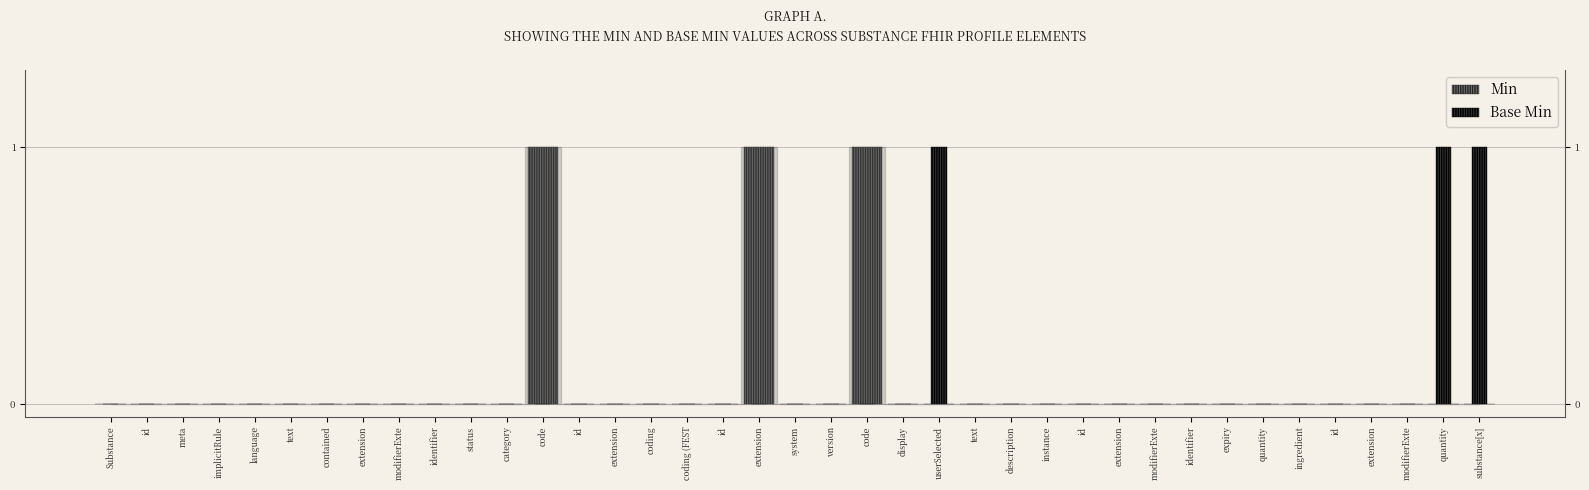

Reading left to right, list all the values displayed in this chart.

Min: Substance=0	id=0	meta=0	implicitRule=0	language=0	text=0	contained=0	extension=0	modifierExte=0	identifier=0	status=0	category=0	code=1	id=0	extension=0	coding=0	coding (FEST=0	id=0	extension=1	system=0	version=0	code=1	display=0	userSelected=0	text=0	description=0	instance=0	id=0	extension=0	modifierExte=0	identifier=0	expiry=0	quantity=0	ingredient=0	id=0	extension=0	modifierExte=0	quantity=0	substance[x]=0
Base Min: Substance=0	id=0	meta=0	implicitRule=0	language=0	text=0	contained=0	extension=0	modifierExte=0	identifier=0	status=0	category=0	code=0	id=0	extension=0	coding=0	coding (FEST=0	id=0	extension=0	system=0	version=0	code=0	display=0	userSelected=1	text=0	description=0	instance=0	id=0	extension=0	modifierExte=0	identifier=0	expiry=0	quantity=0	ingredient=0	id=0	extension=0	modifierExte=0	quantity=1	substance[x]=1